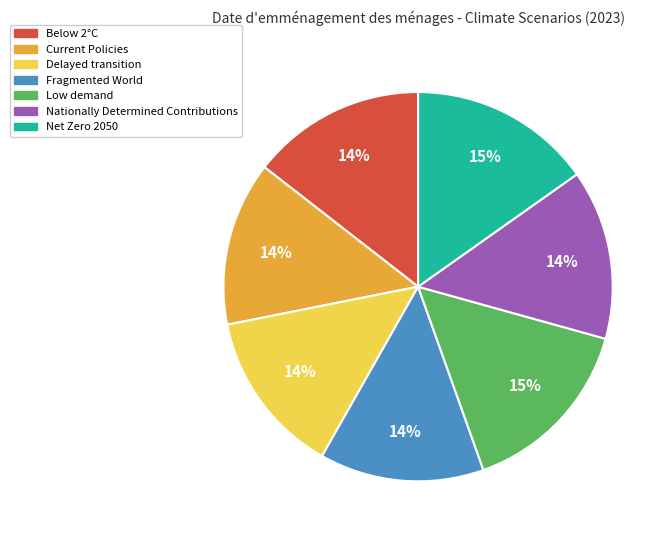

Between Net Zero 2050 and Delayed transition, which is larger?

Net Zero 2050